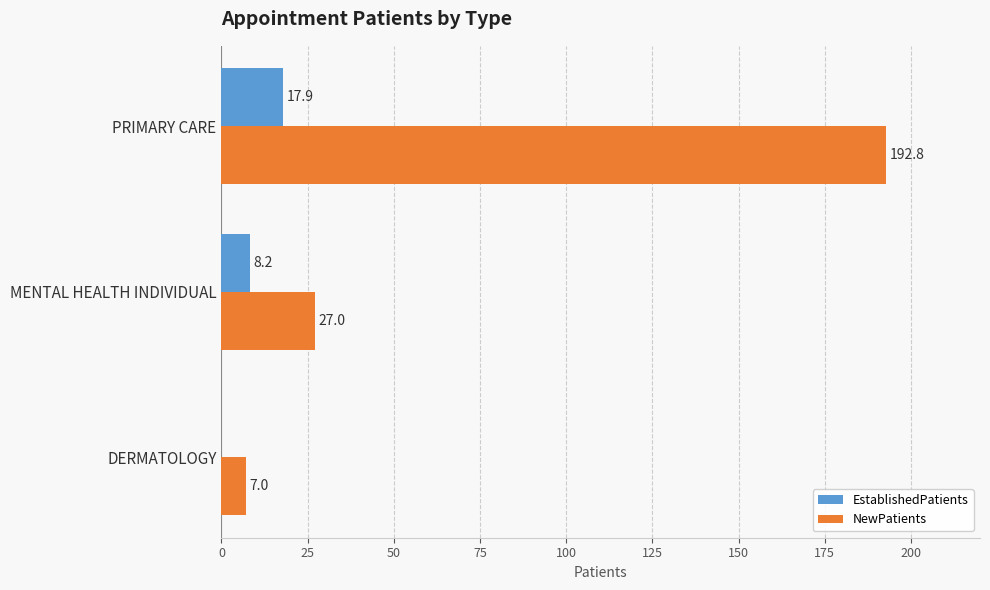

How many distinct data groups are displayed?

2